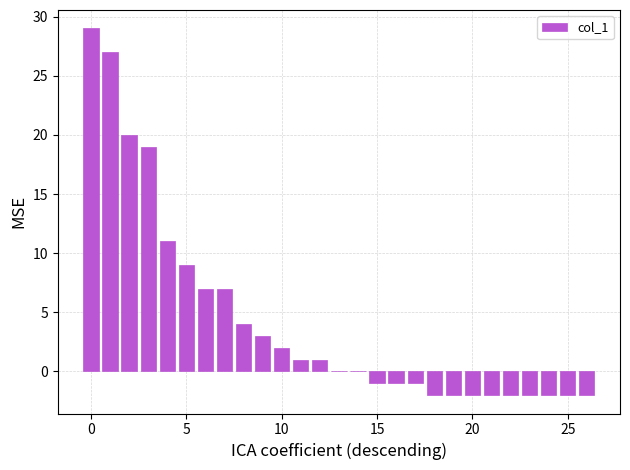

What is the sum of all values?

119